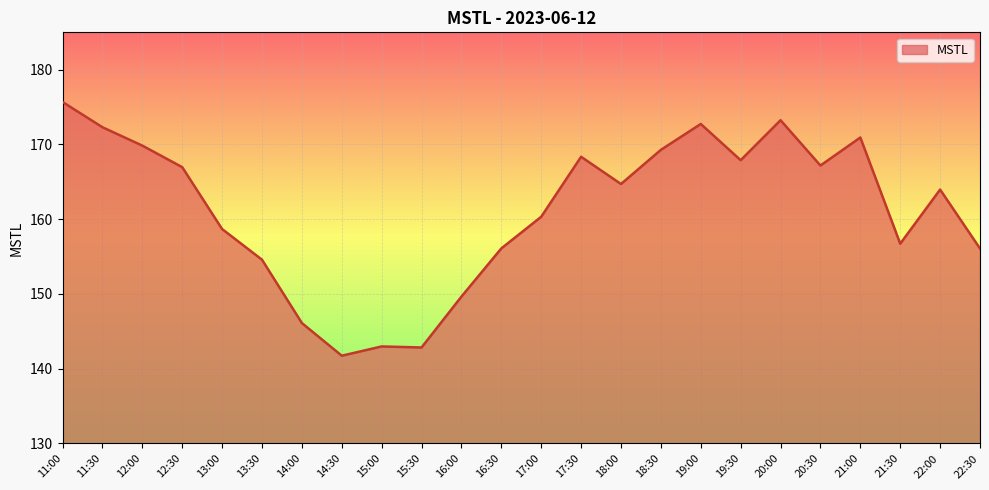

At which label does the data first exceed 164?

11:00